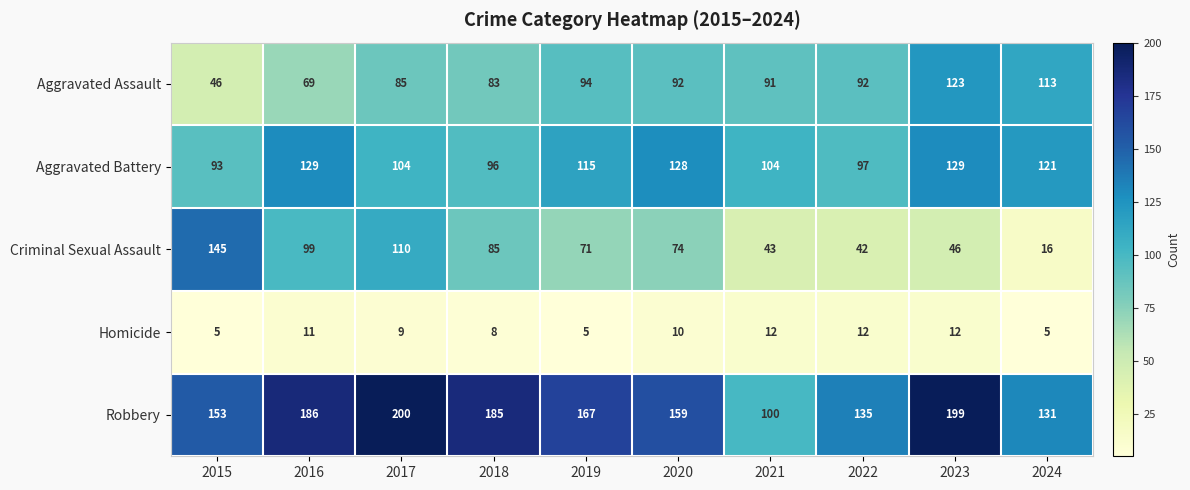

At 2015, list the series in order from largest to smallest.

Robbery, Criminal Sexual Assault, Aggravated Battery, Aggravated Assault, Homicide